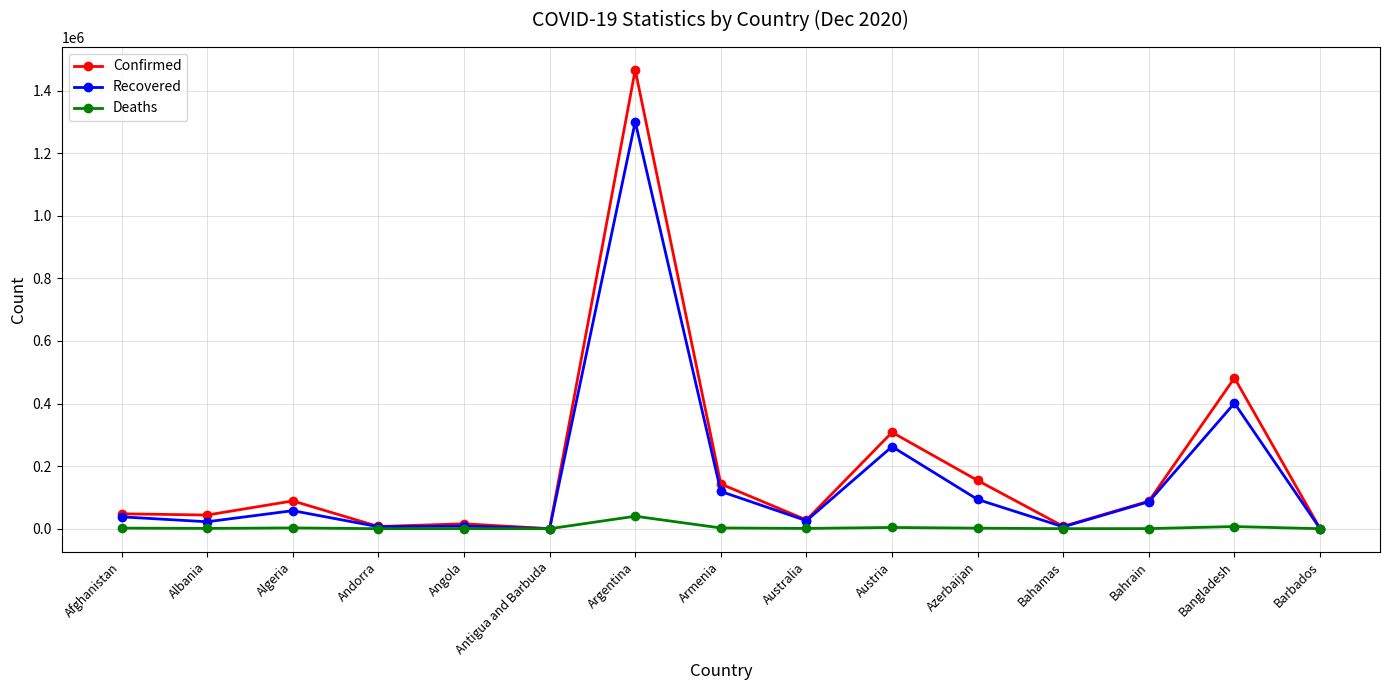

What is the label of the 8th point from the right?

Armenia